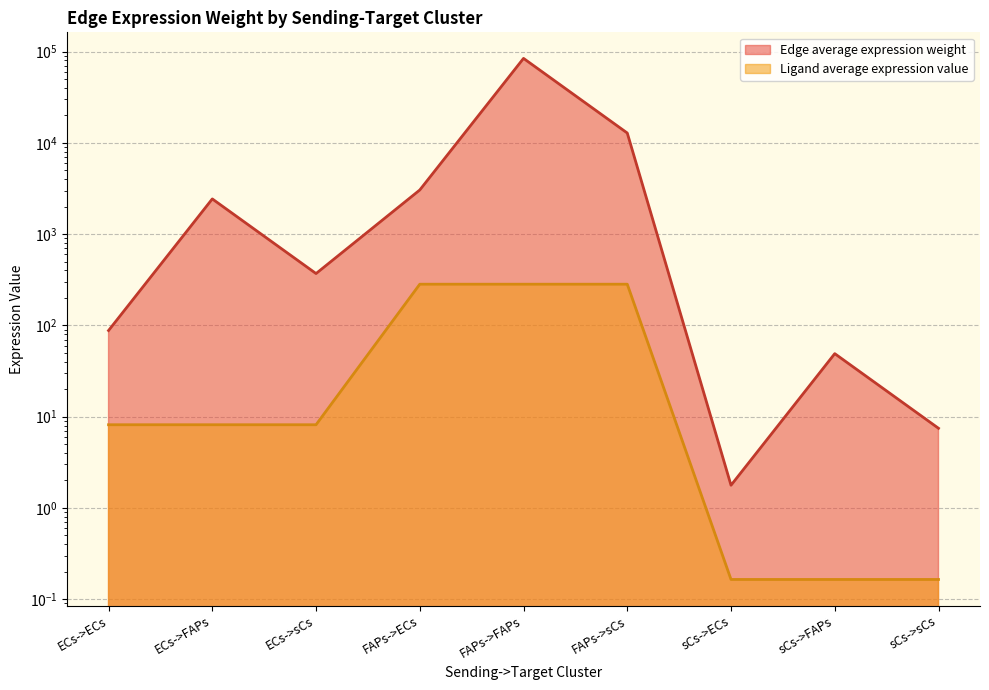

What are all the series names shown in the legend?

Edge average expression weight, Ligand average expression value